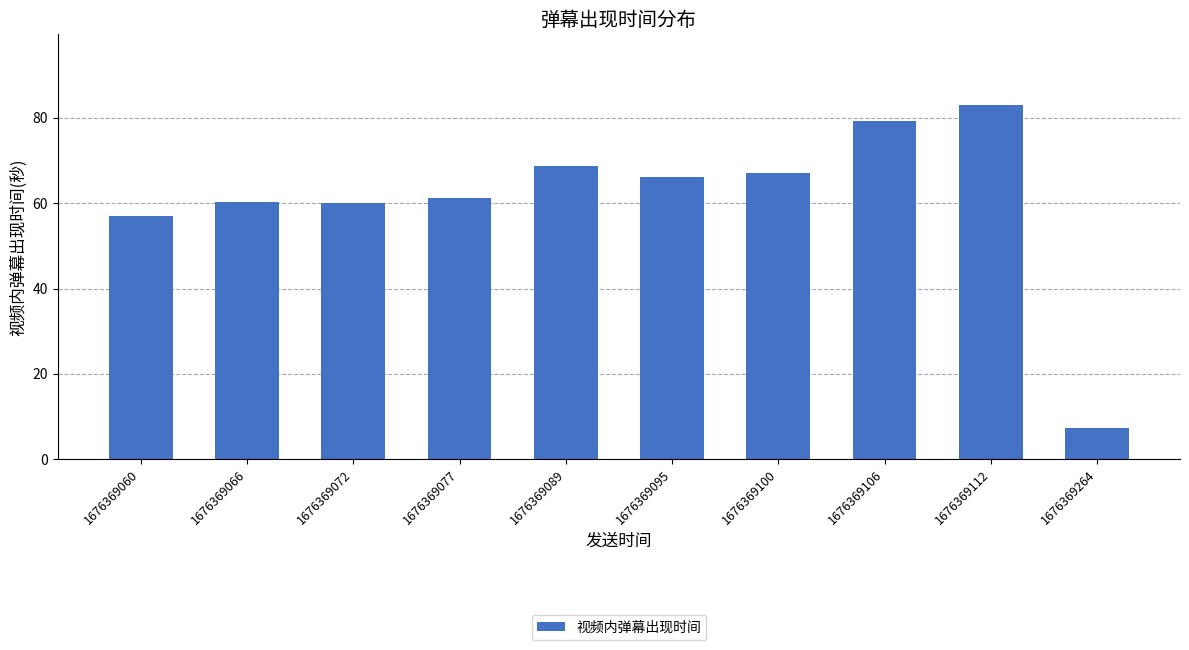

What is the change in value from 1676369066 to 1676369100?

+6.8